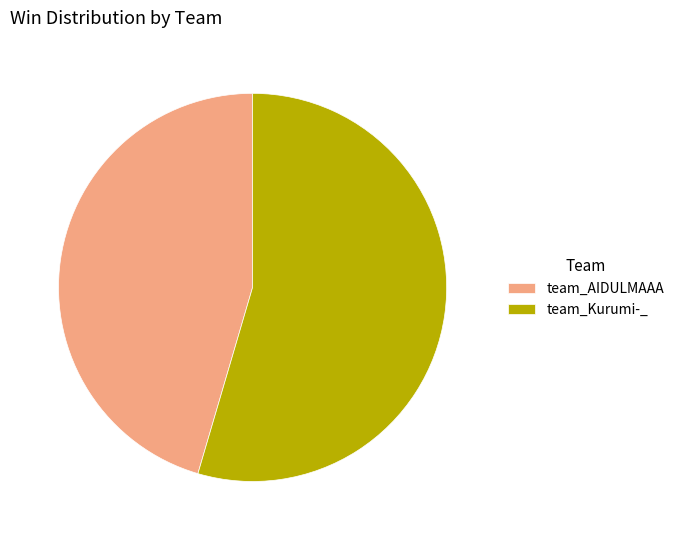

Rank the categories by value from lowest to highest.

team_AIDULMAAA, team_Kurumi-_